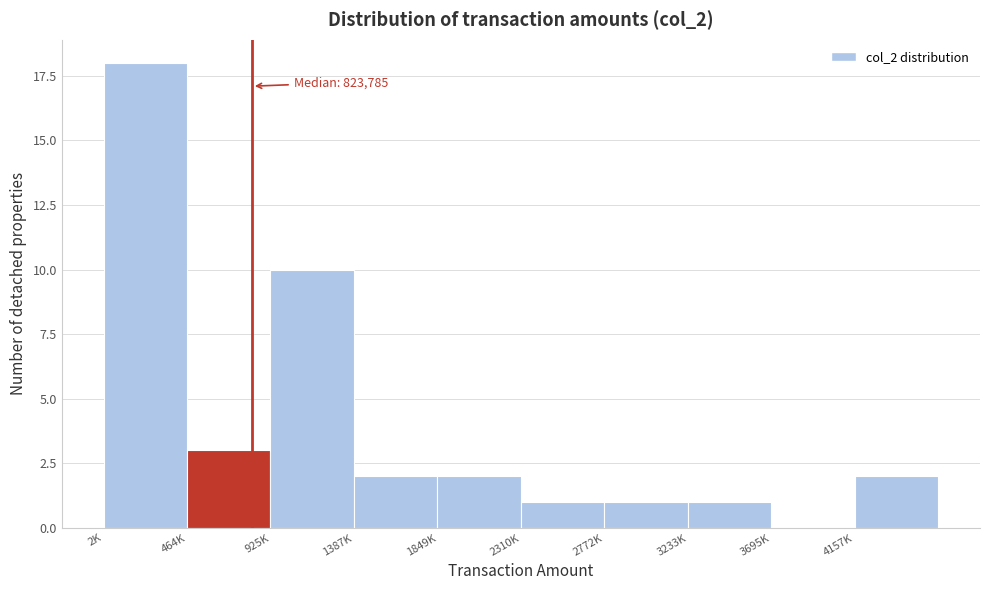

Reading left to right, what are all the values shown in this chart?

2K=18	464K=3	925K=10	1387K=2	1849K=2	2310K=1	2772K=1	3233K=1	3695K=0	4157K=2